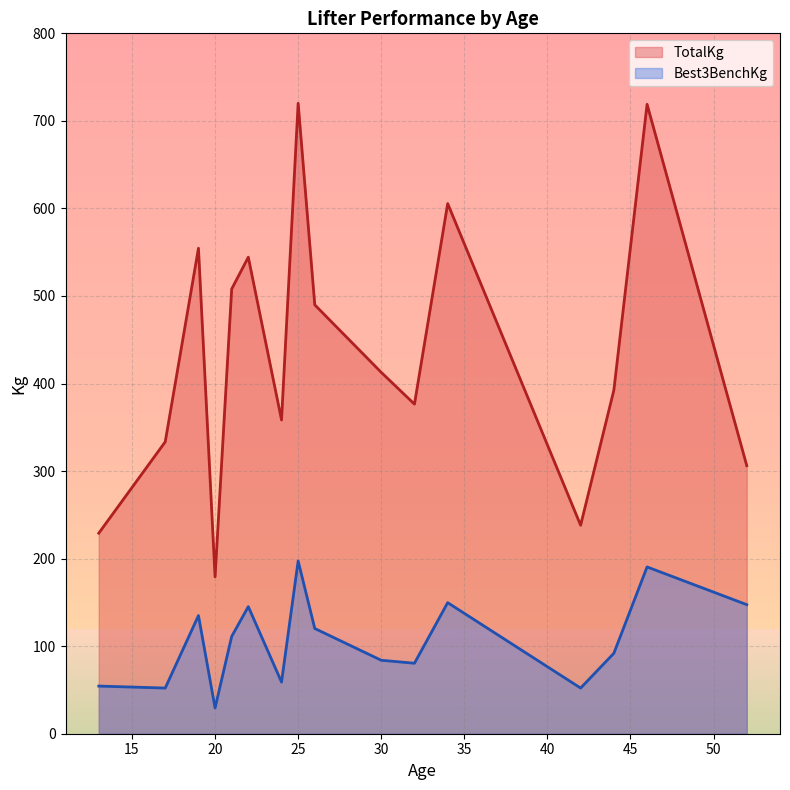

True or false: Best3BenchKg has a value of 113.0 at 30.

False